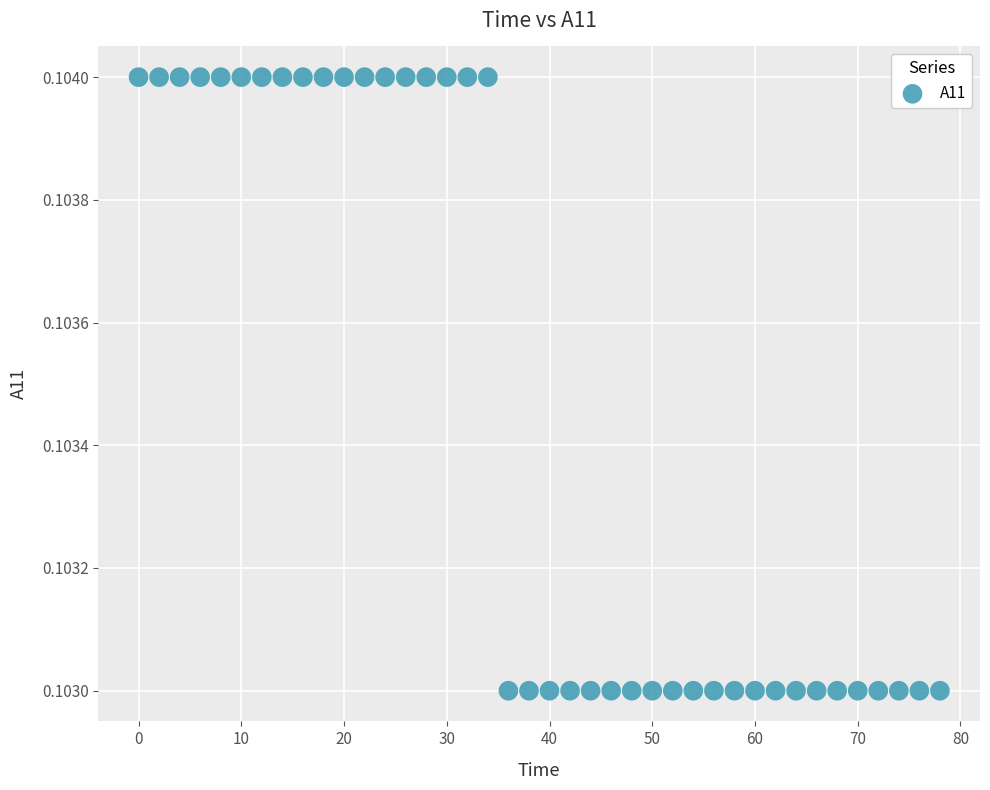

What is the range of X values (max minus min)?

78.0